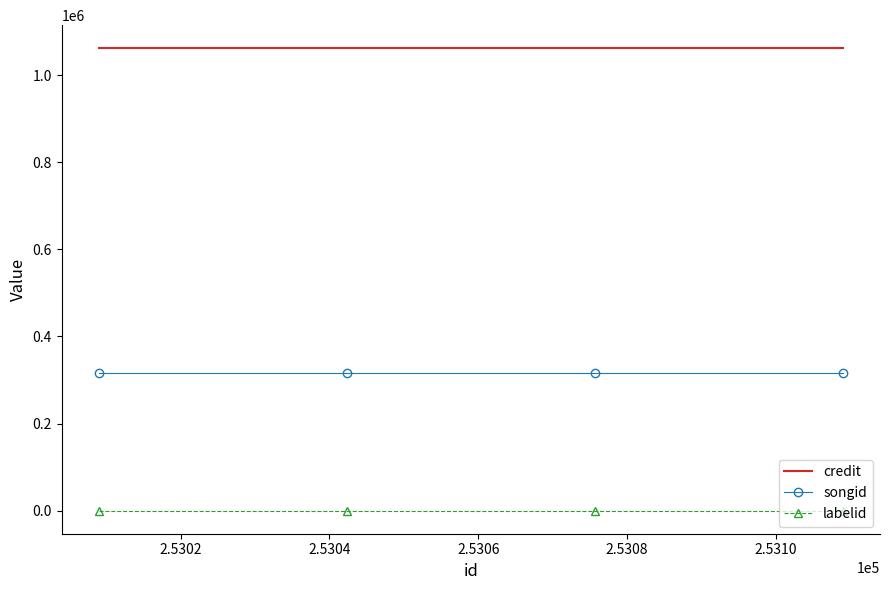

What is the average value of the songid series?

317119